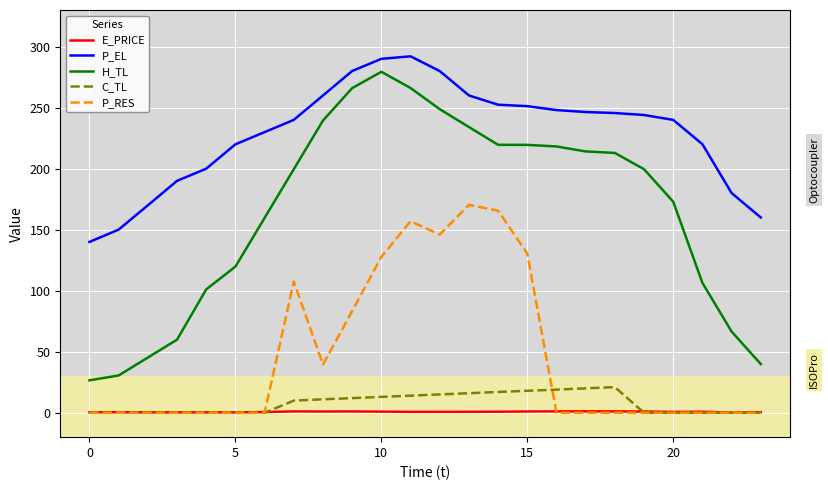

True or false: P_RES and C_TL cross at least once.

True